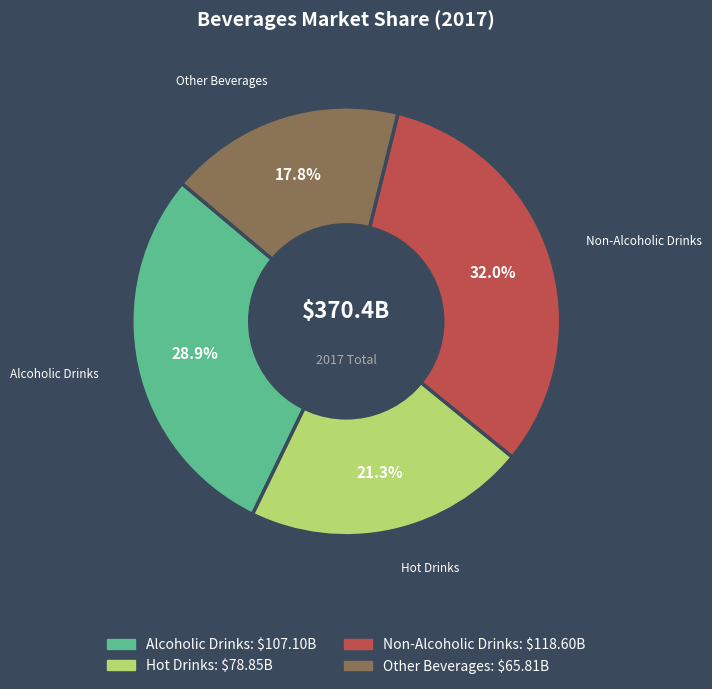

Does Other Beverages account for over 50% of the chart?

No